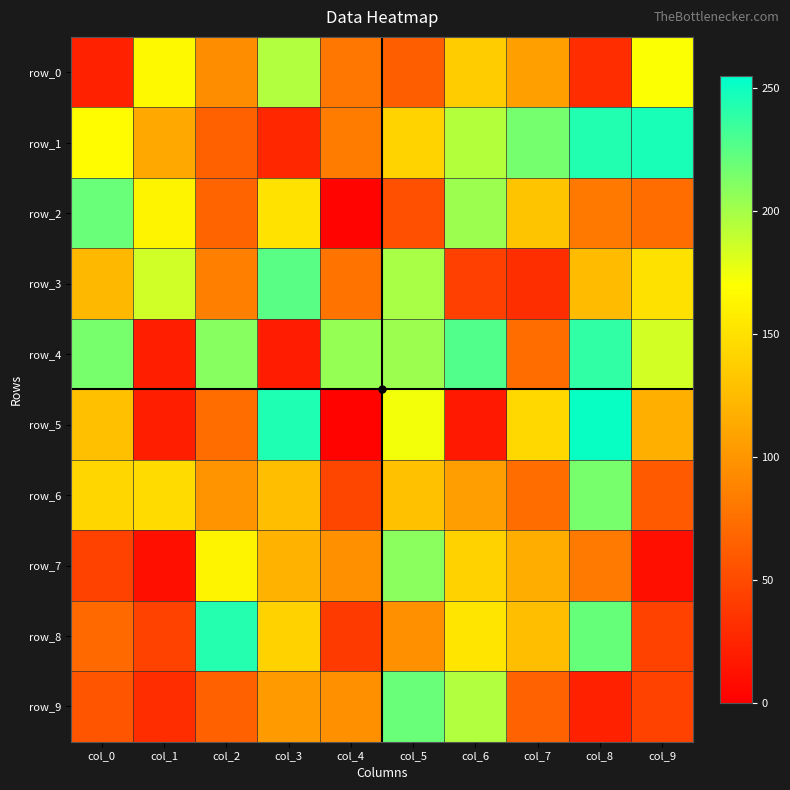

The value of row_5 at col_9 is 209. True or false?

False